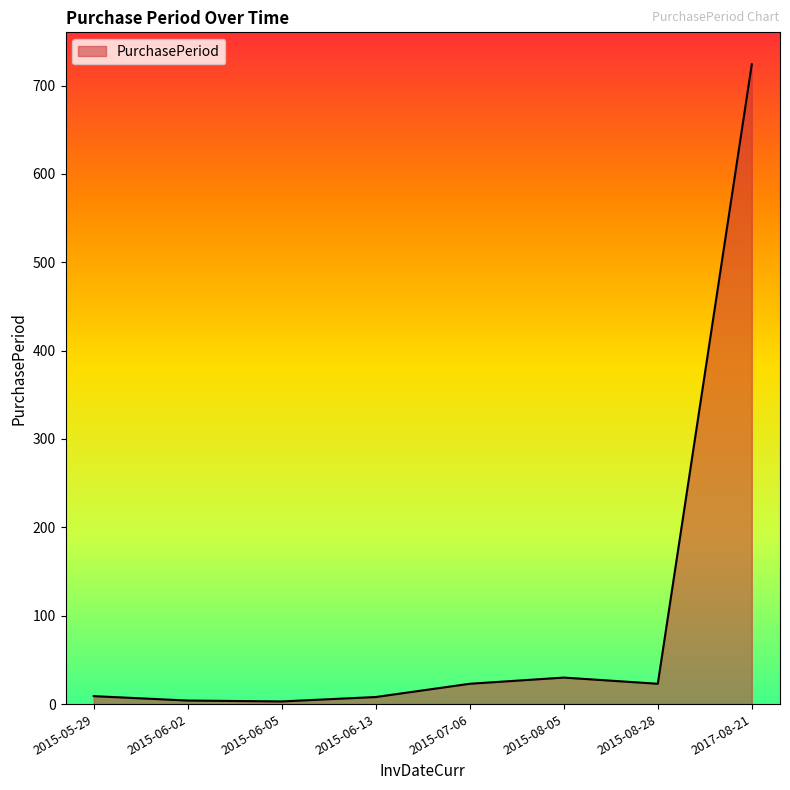

How many lines are shown in the chart?

1